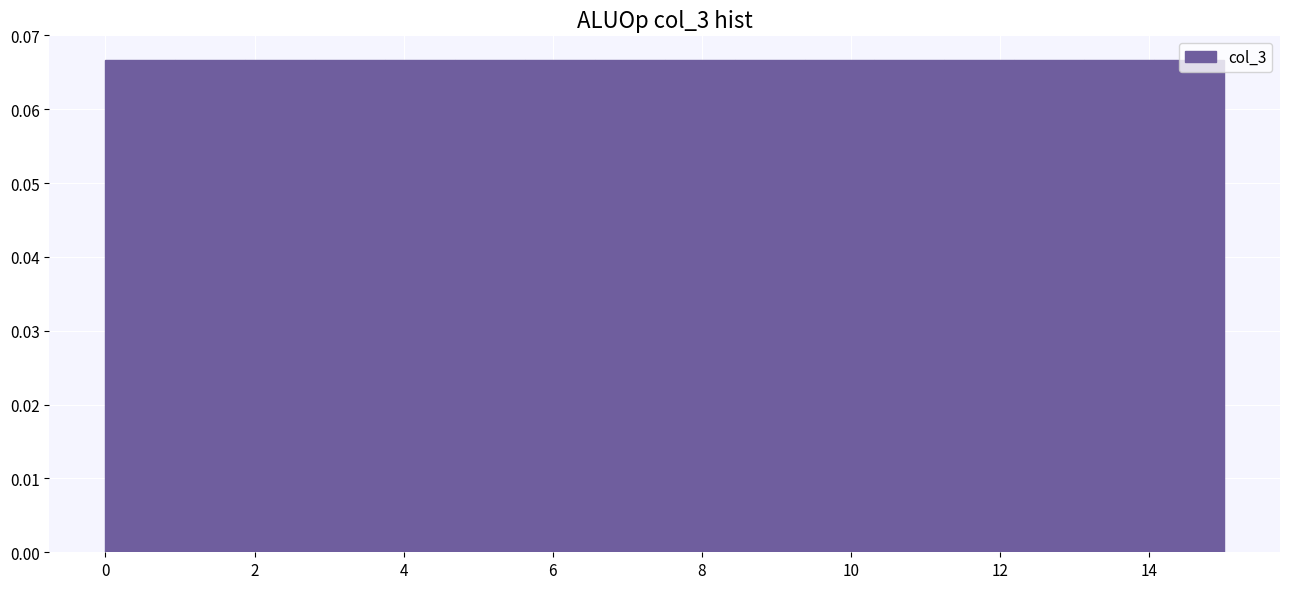

Reading left to right, transcribe this chart: for each bar, give the range it covers on the x-axis and its height. Neither the bar edges nor the heights are printed on the chart, so give them approximately, as read against the axes.

0.0 to 1.0: 0.067
1.0 to 1.8: 0.067
1.8 to 2.8: 0.067
2.8 to 3.8: 0.067
3.8 to 4.6: 0.067
4.6 to 5.6: 0.067
5.6 to 6.6: 0.067
6.6 to 7.6: 0.067
7.6 to 8.4: 0.067
8.4 to 9.4: 0.067
9.4 to 10.4: 0.067
10.4 to 11.2: 0.067
11.2 to 12.2: 0.067
12.2 to 13.2: 0.067
13.2 to 14.0: 0.067
14.0 to 15.0: 0.067